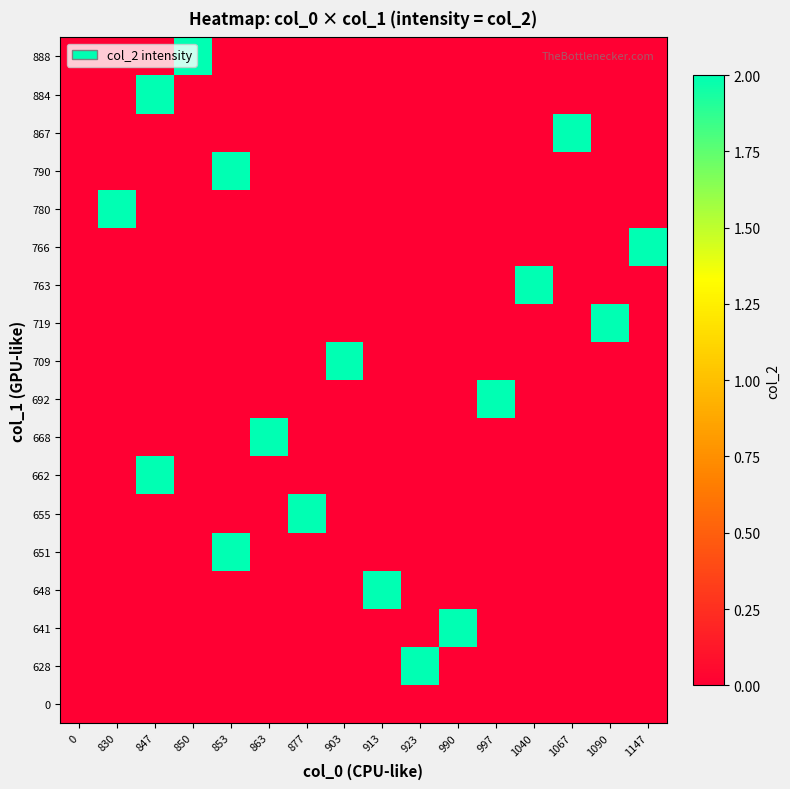

At 847, list the series in order from smallest to largest.

0, 628, 641, 648, 651, 655, 662, 668, 692, 709, 719, 763, 766, 780, 790, 867, 884, 888